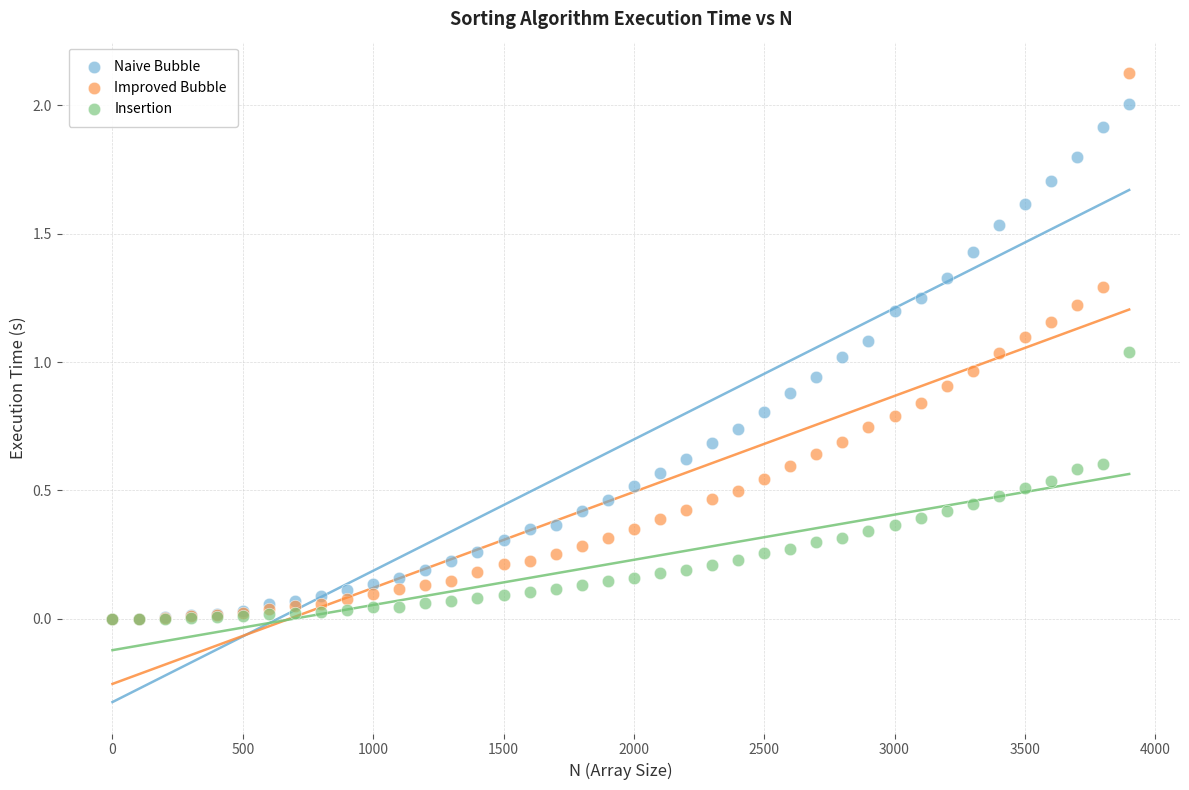

Which series contains the highest Y value?

Improved Bubble